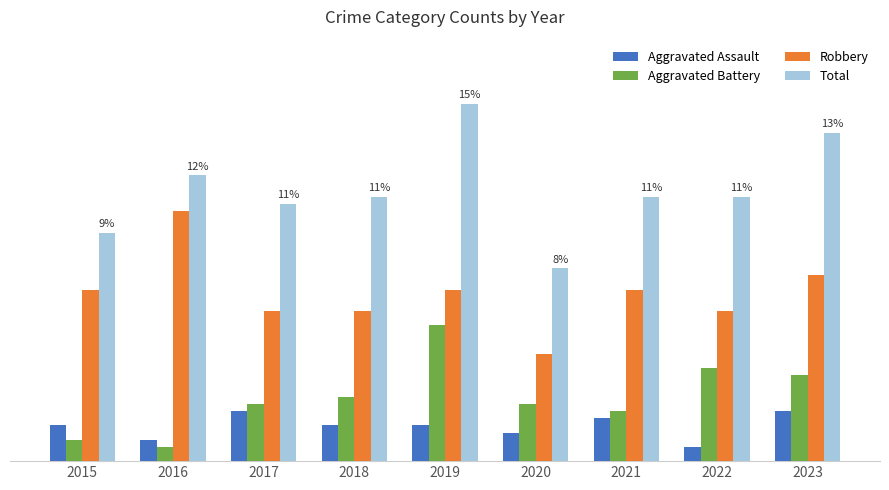

The value of Aggravated Assault at 2016 is 4. True or false?

False